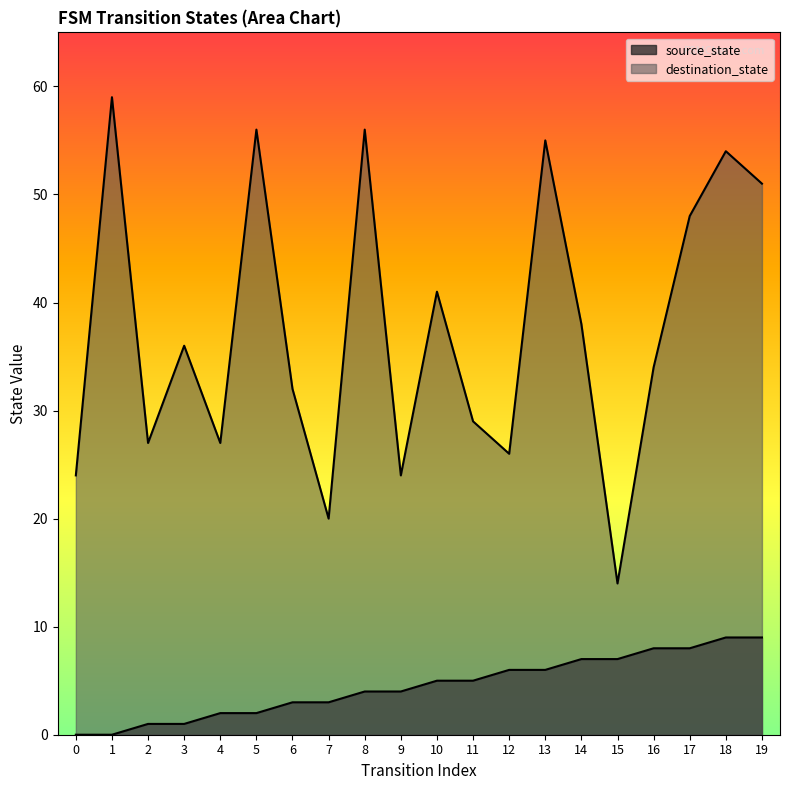

Which series changed the most between 12 and 13?

destination_state